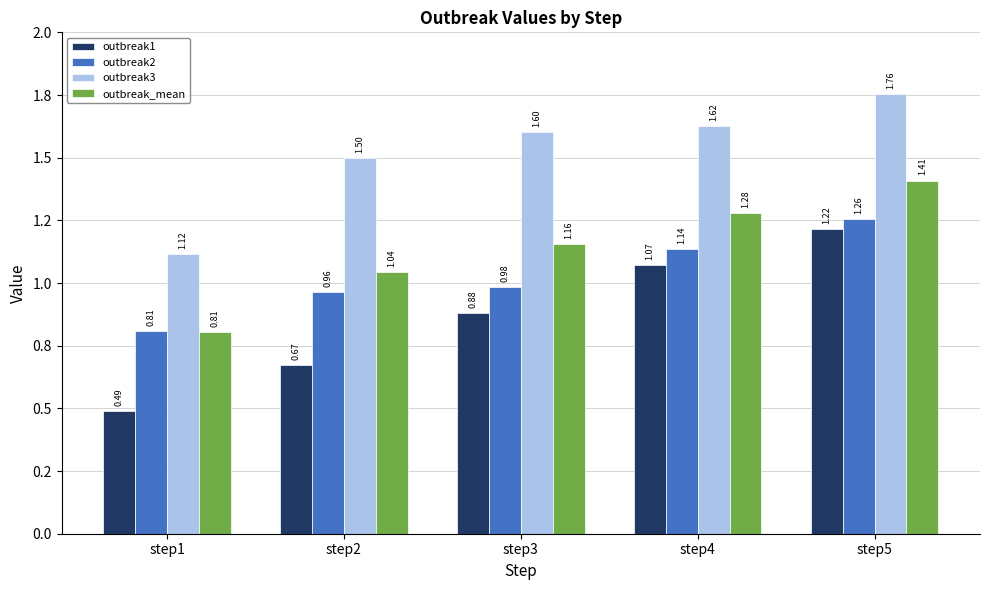

What is the value of the outbreak_mean bar at the 5th from the left?

1.4